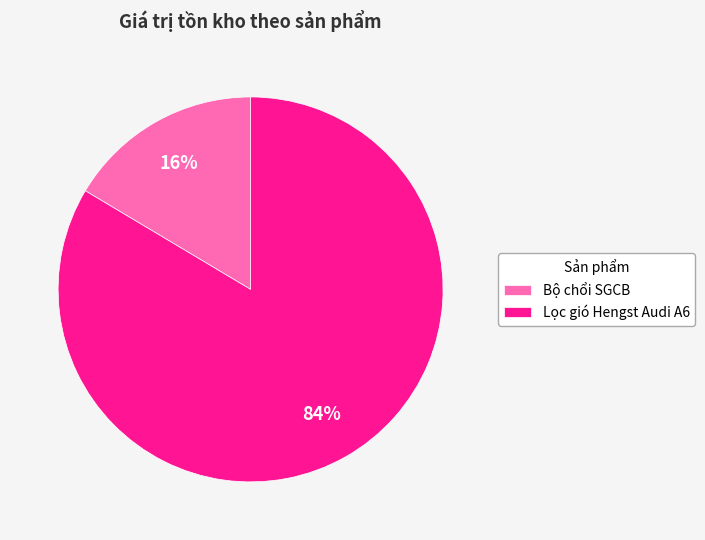

Do Lọc gió Hengst Audi A6 and Bộ chổi SGCB together represent more than half of the pie?

Yes